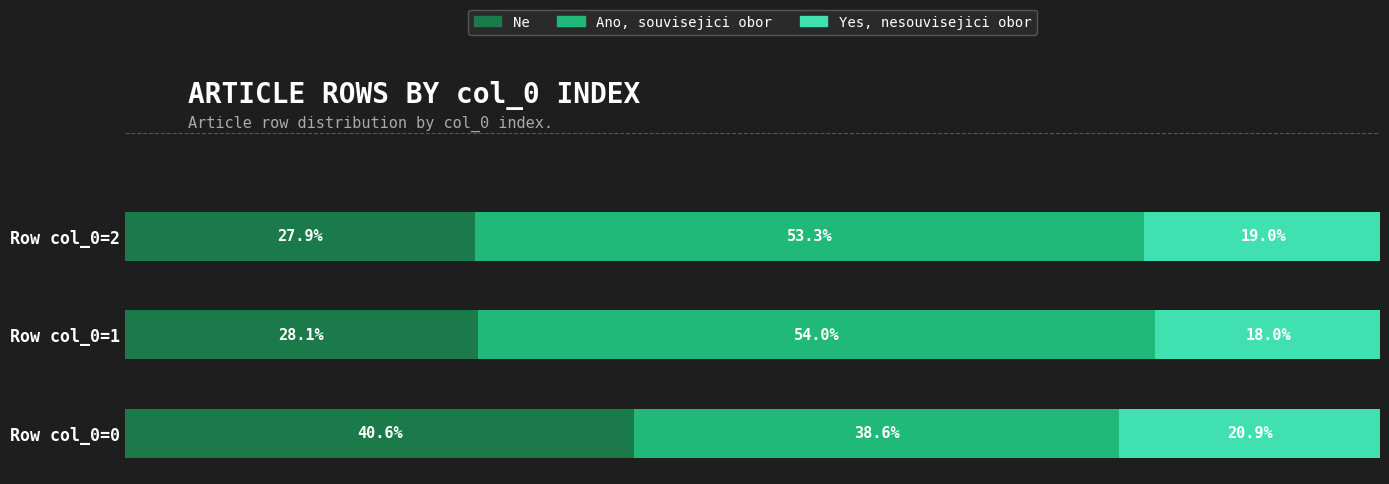

At which category is the sum across all series the highest?

Row col_0=2